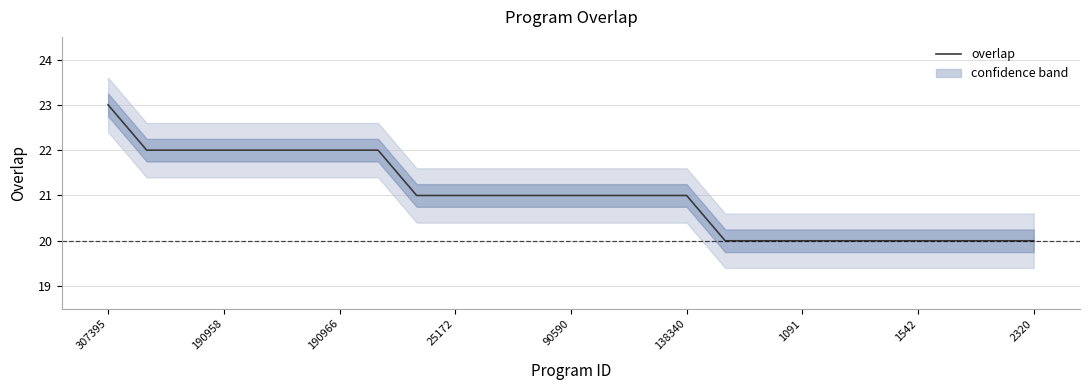

Read the value at 13.

21